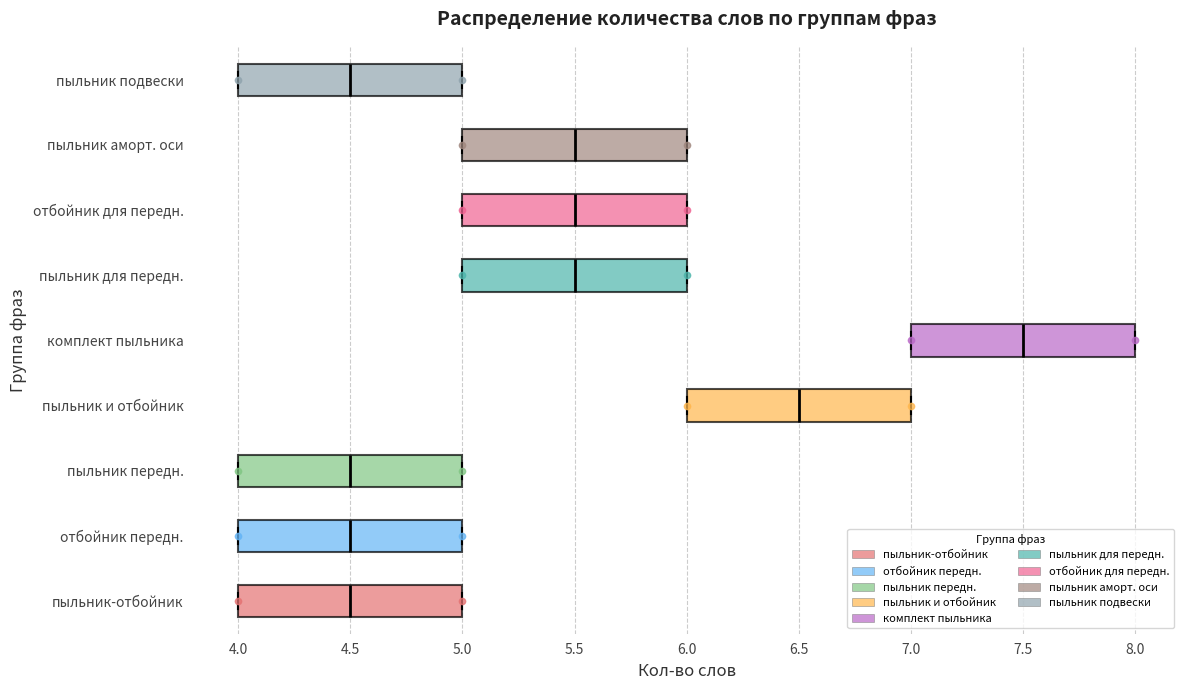

Reading bottom to top, read every box against the x-axis: the position of its median line, the range the box covers, and the ends of its whiskers. The values are not printed on the chart, so give them approximately, as read against the axis.

пыльник-отбойник: median 4.5, box 4.0 to 5.0, whiskers 4.0 to 5.0
отбойник передн.: median 4.5, box 4.0 to 5.0, whiskers 4.0 to 5.0
пыльник передн.: median 4.5, box 4.0 to 5.0, whiskers 4.0 to 5.0
пыльник и отбойник: median 6.5, box 6.0 to 7.0, whiskers 6.0 to 7.0
комплект пыльника: median 7.5, box 7.0 to 8.0, whiskers 7.0 to 8.0
пыльник для передн.: median 5.5, box 5.0 to 6.0, whiskers 5.0 to 6.0
отбойник для передн.: median 5.5, box 5.0 to 6.0, whiskers 5.0 to 6.0
пыльник аморт. оси: median 5.5, box 5.0 to 6.0, whiskers 5.0 to 6.0
пыльник подвески: median 4.5, box 4.0 to 5.0, whiskers 4.0 to 5.0